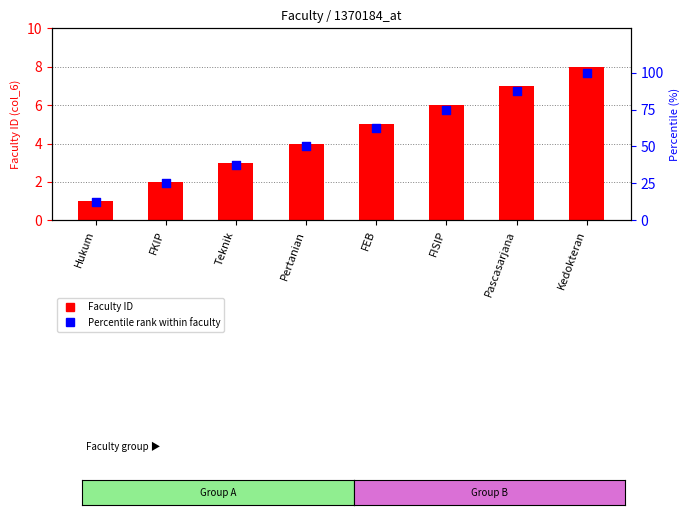

What are all the series names shown in the legend?

Faculty ID, Percentile rank within faculty